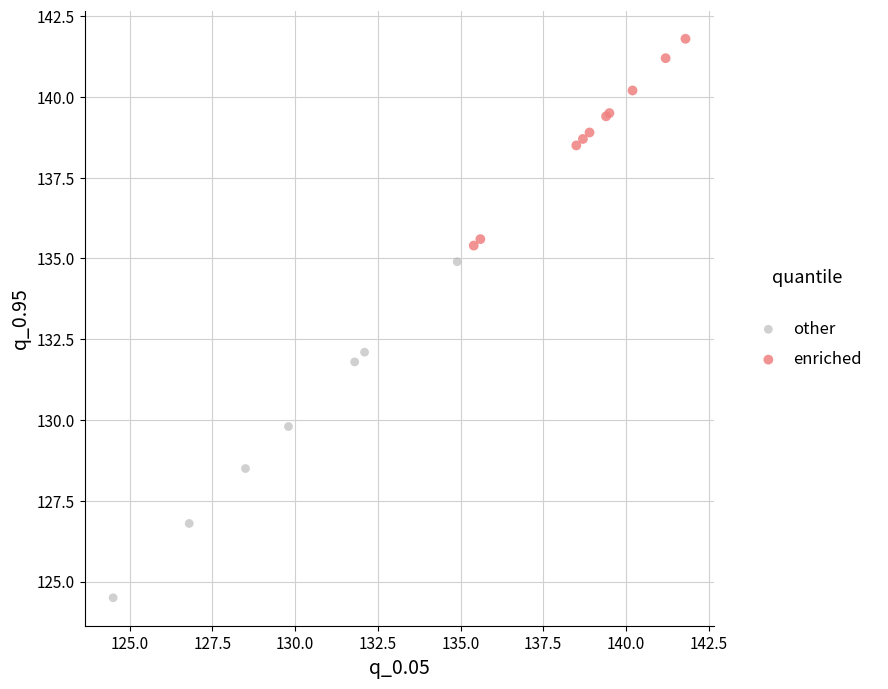

What are all the series names shown in the legend?

other, enriched